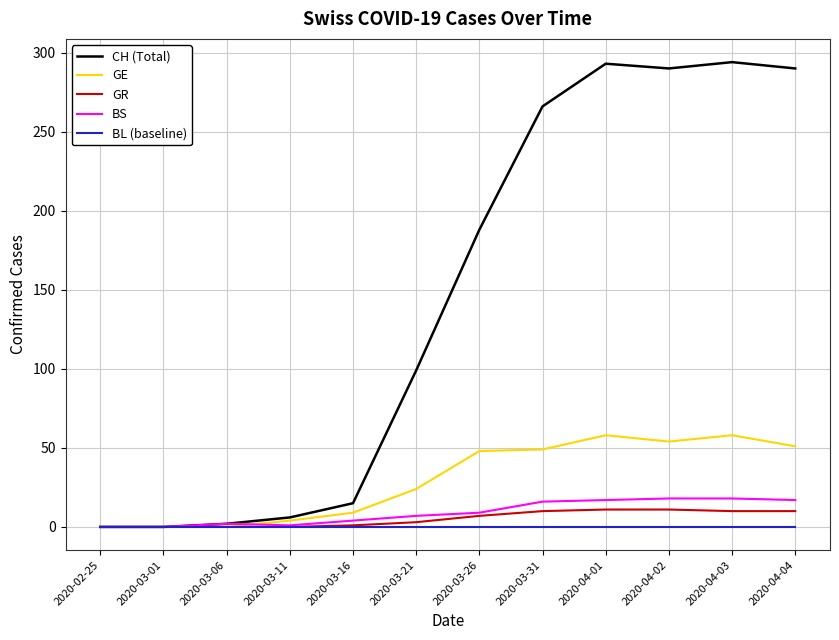

Does the chart display data point markers on the line(s)?

No